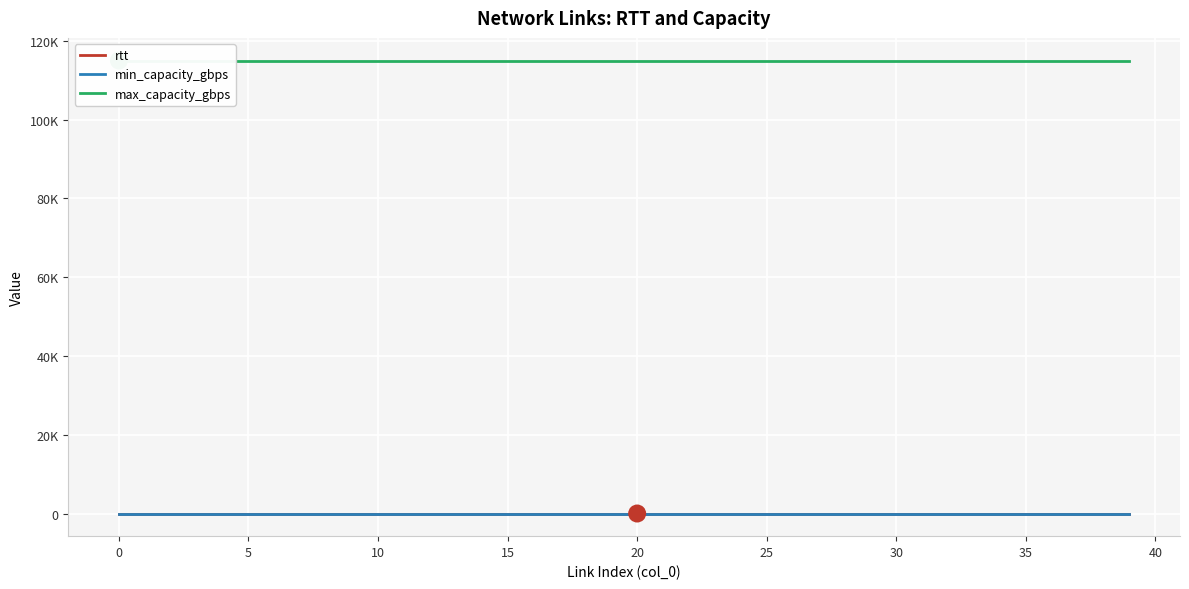

True or false: max_capacity_gbps has more than 2 points higher than both neighbors.

False